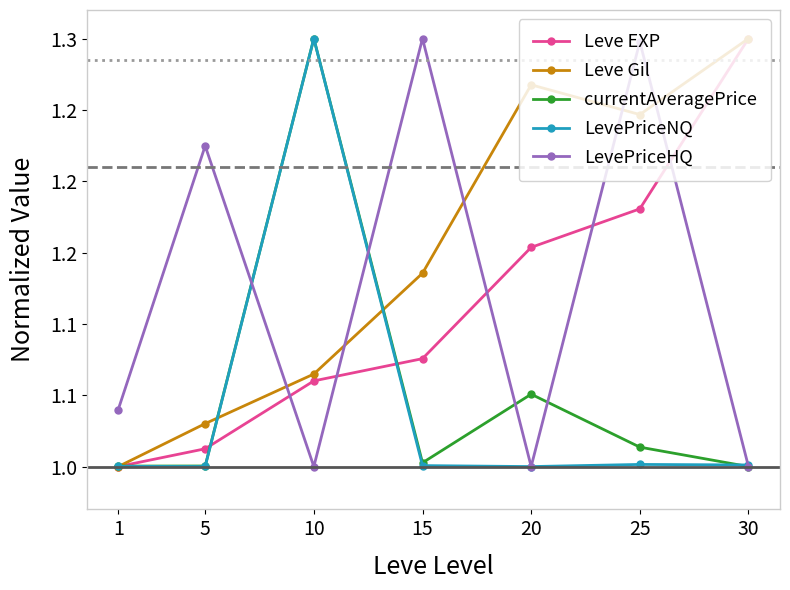

What is the average value of the LevePriceHQ series?

1.1